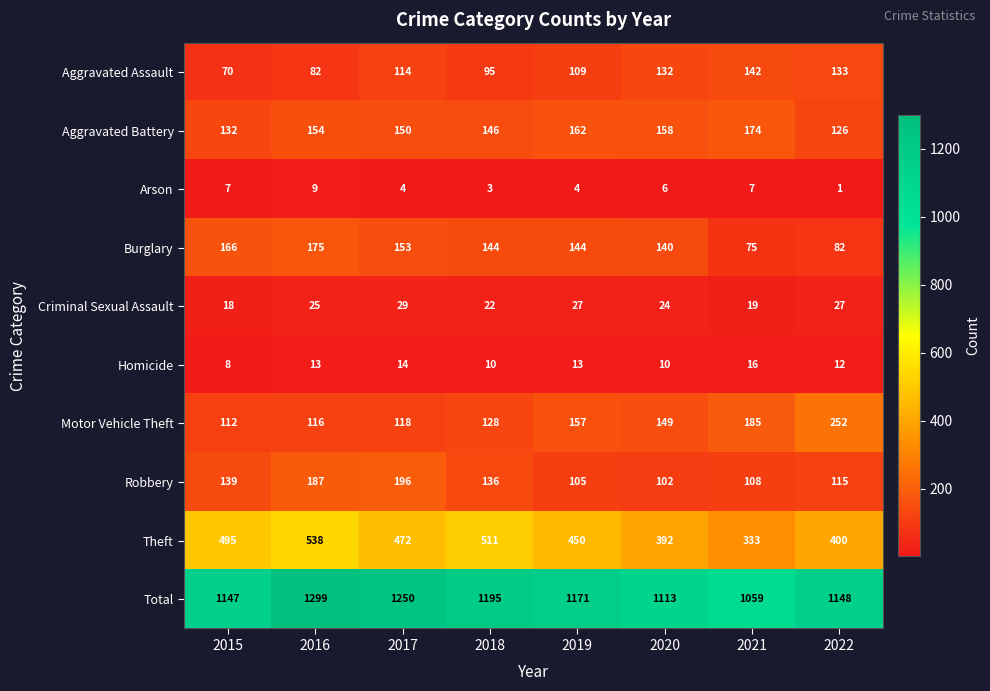

What is the difference between the Motor Vehicle Theft values at 2022 and 2017?

134